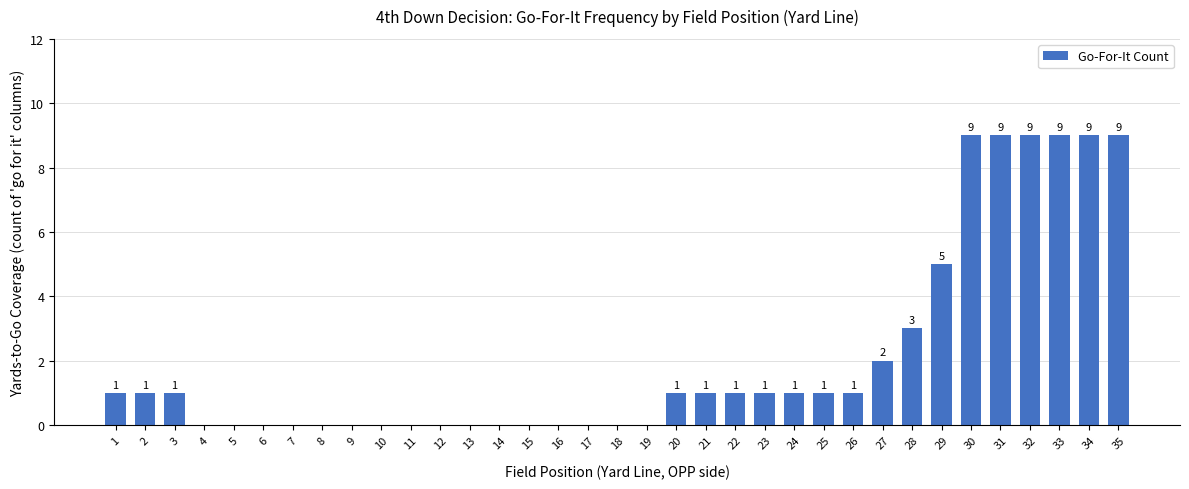

Between 32 and 8, which is larger?

32